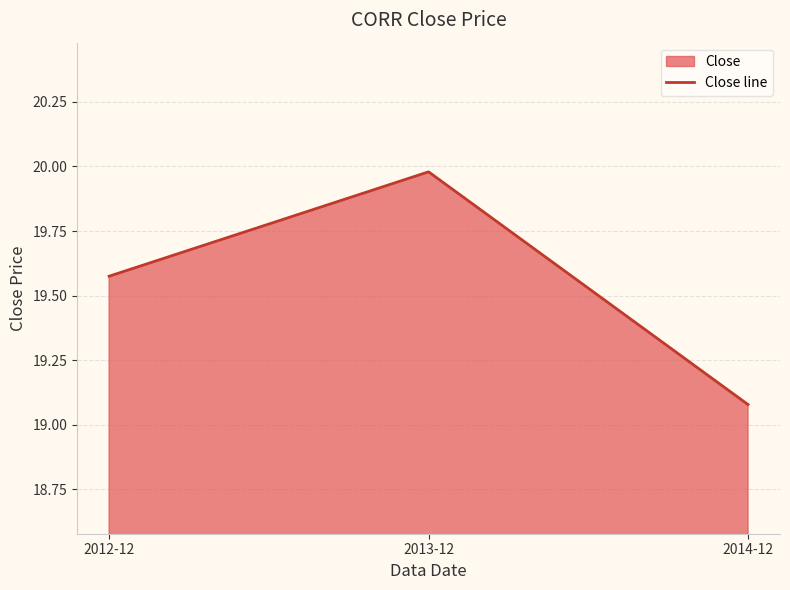

Between 2014-12 and 2013-12, which is larger?

2013-12